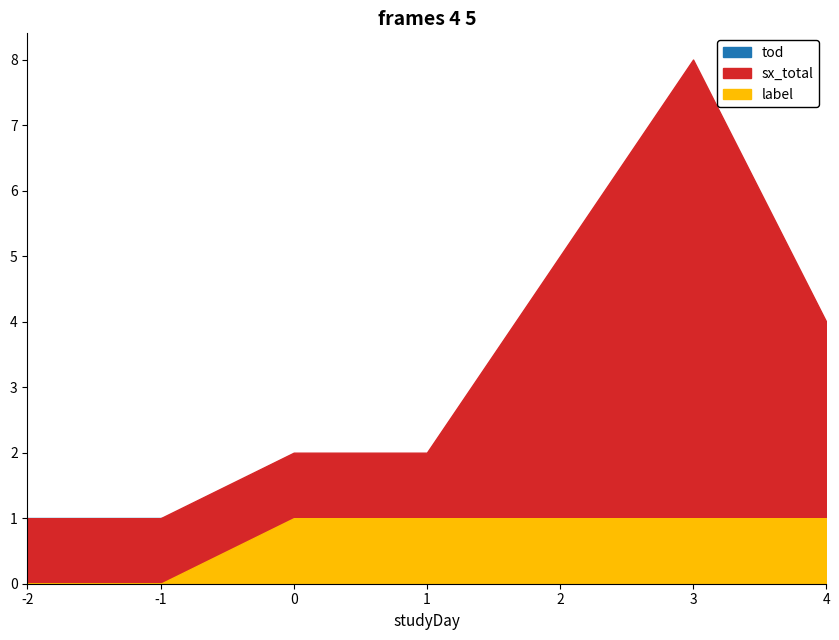

At which category is the sum across all series the highest?

3